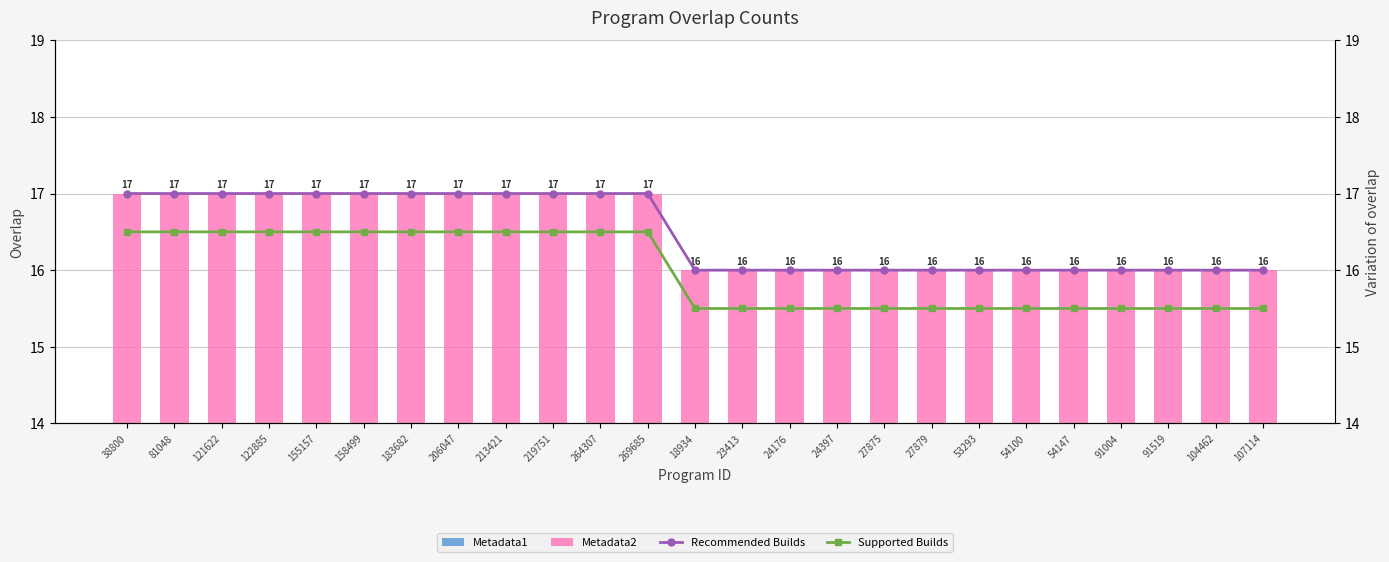

Between 53293 and 121622, which is larger?

121622